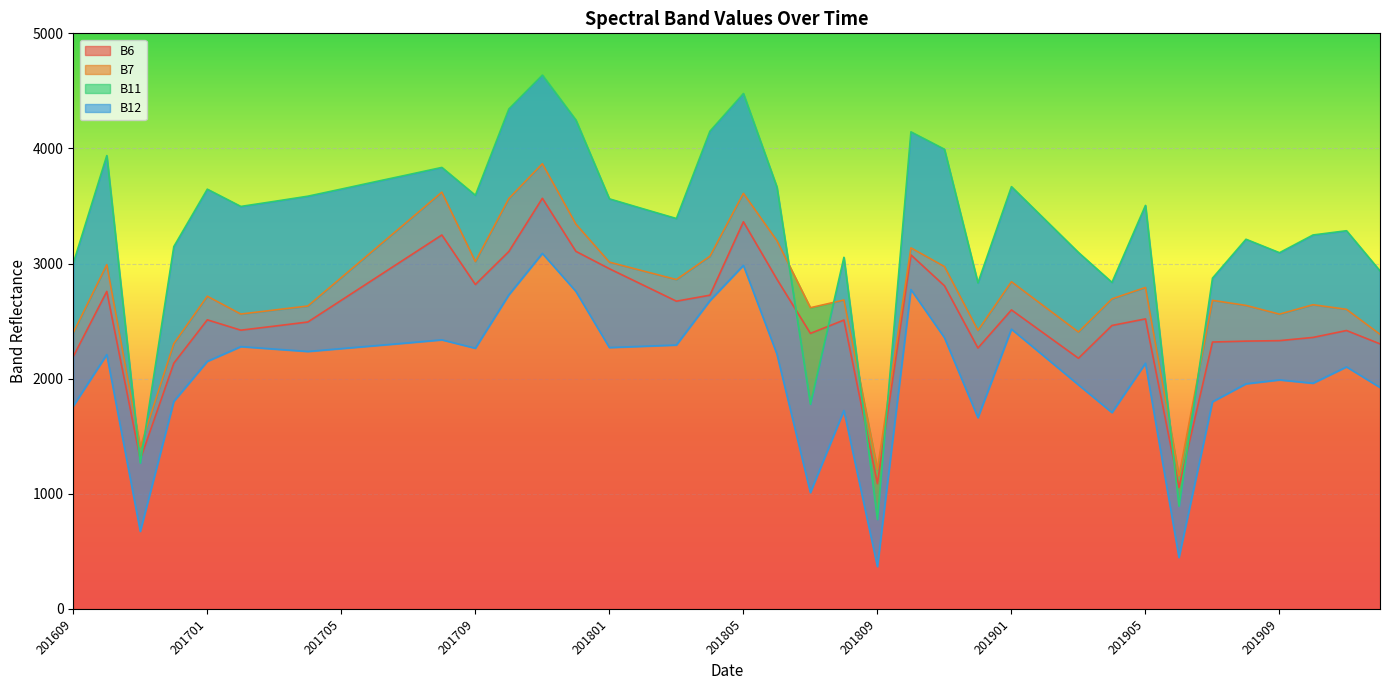

What is the spread (max minus min) of values at 201704?

1349